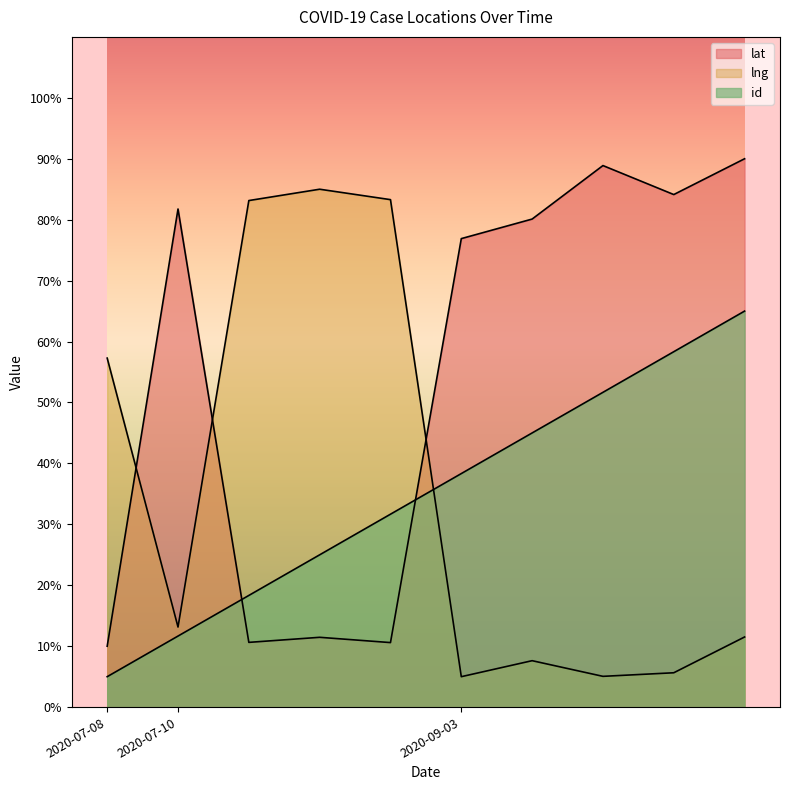

True or false: lng has more than 1 points higher than both neighbors.

True